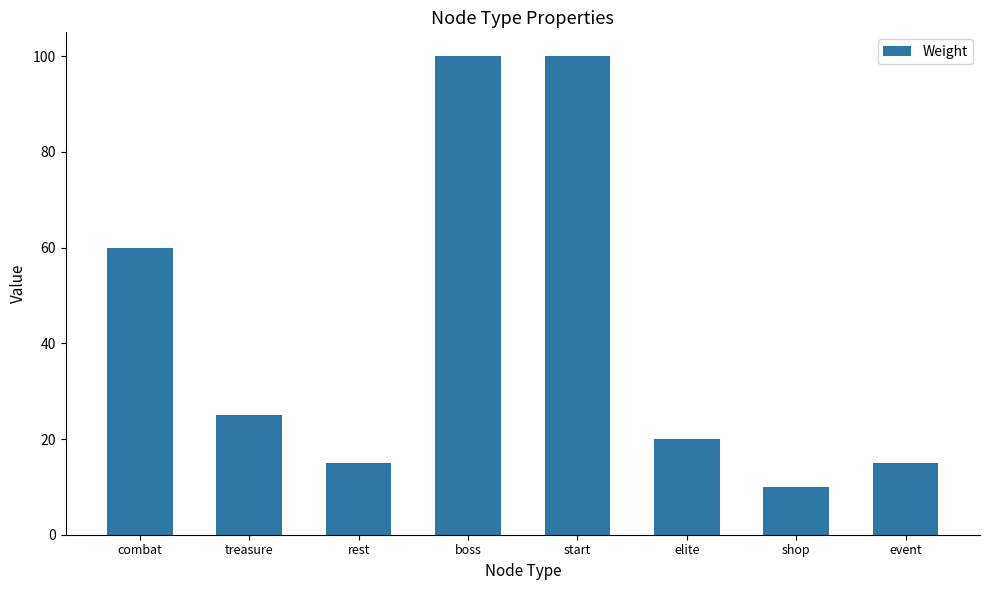

What is the change in value from treasure to rest?

-10